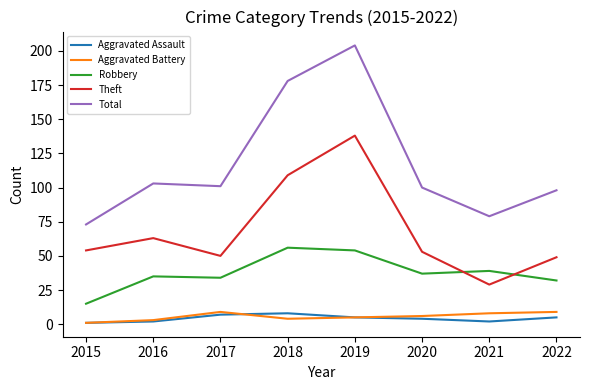

Which series has the largest range (max minus min)?

Total